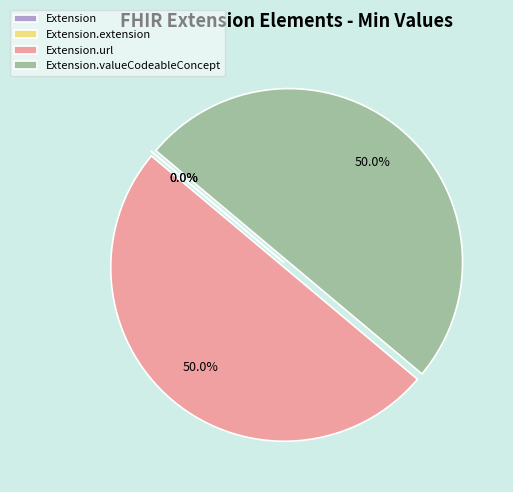

Is it true that Extension.extension is 1% of the pie?

False